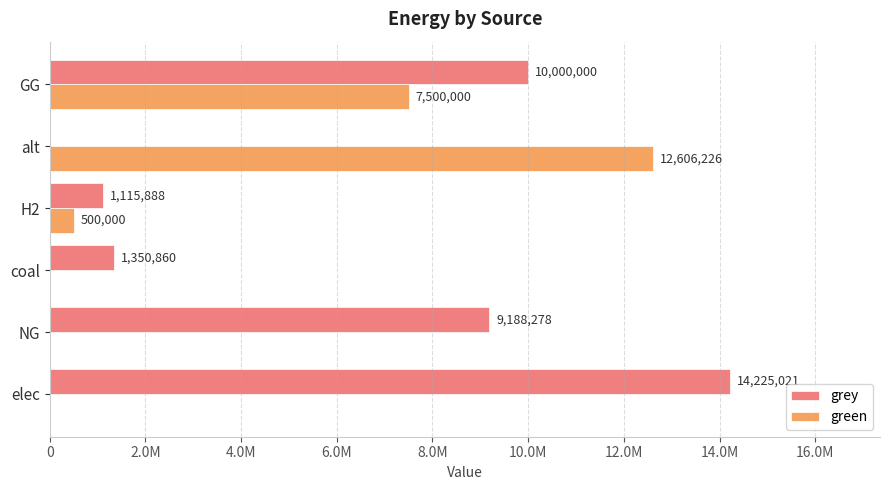

What are all the series names shown in the legend?

grey, green